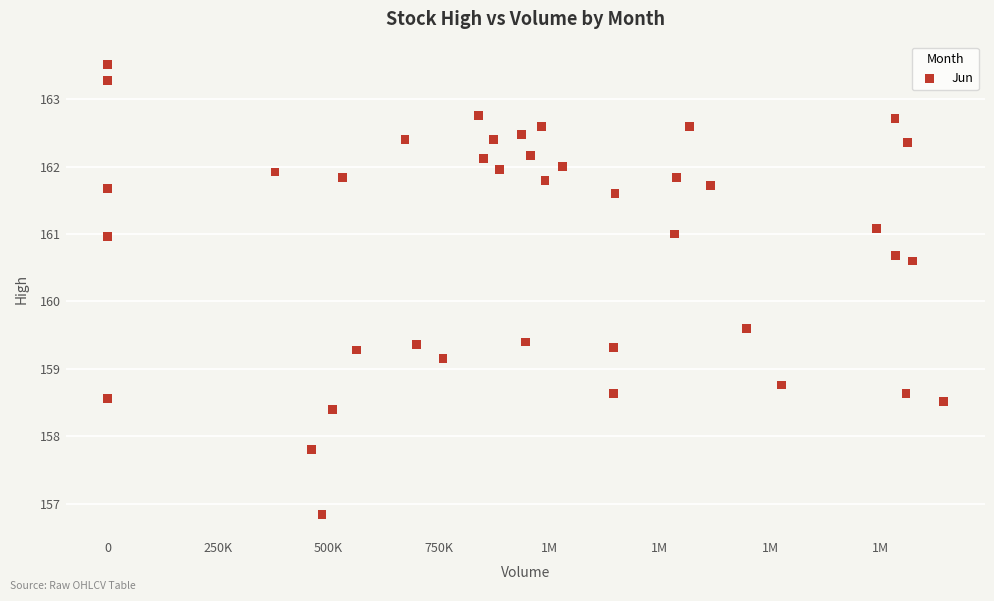

What Y value in the scatter plot is closest to 160?

159.6